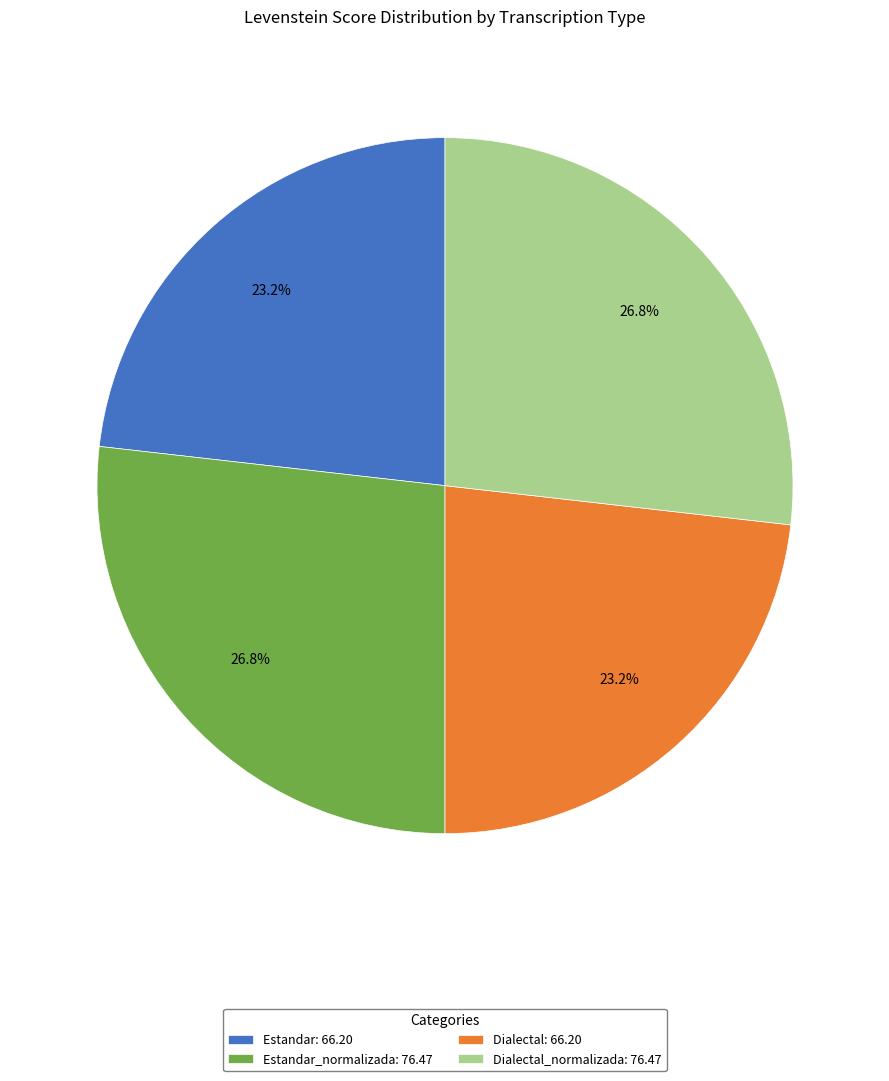

Does Estandar: 66.20 represent more than half of the total?

No